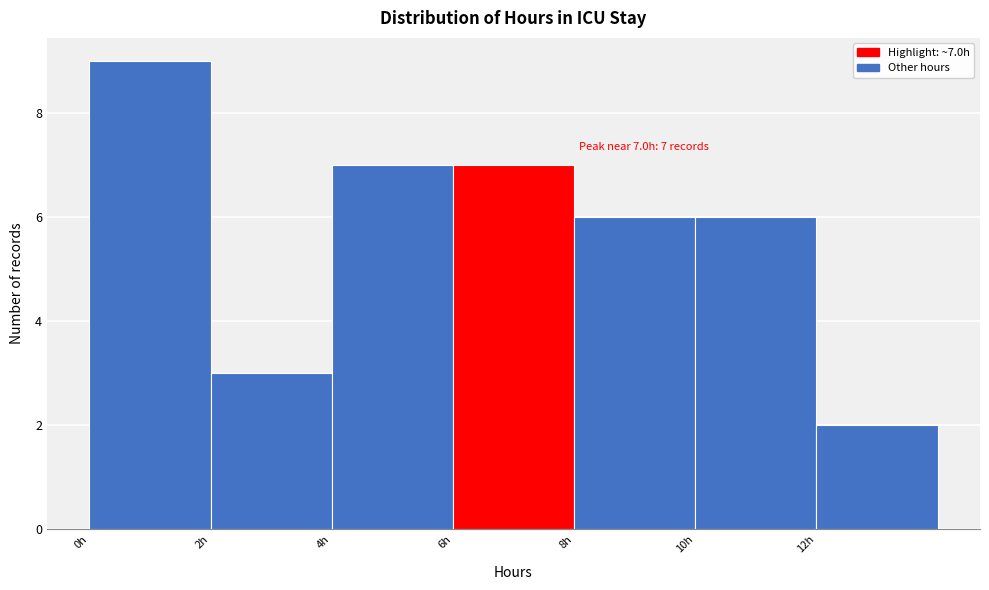

Which range on the x-axis has the tallest bar?

0 to 2